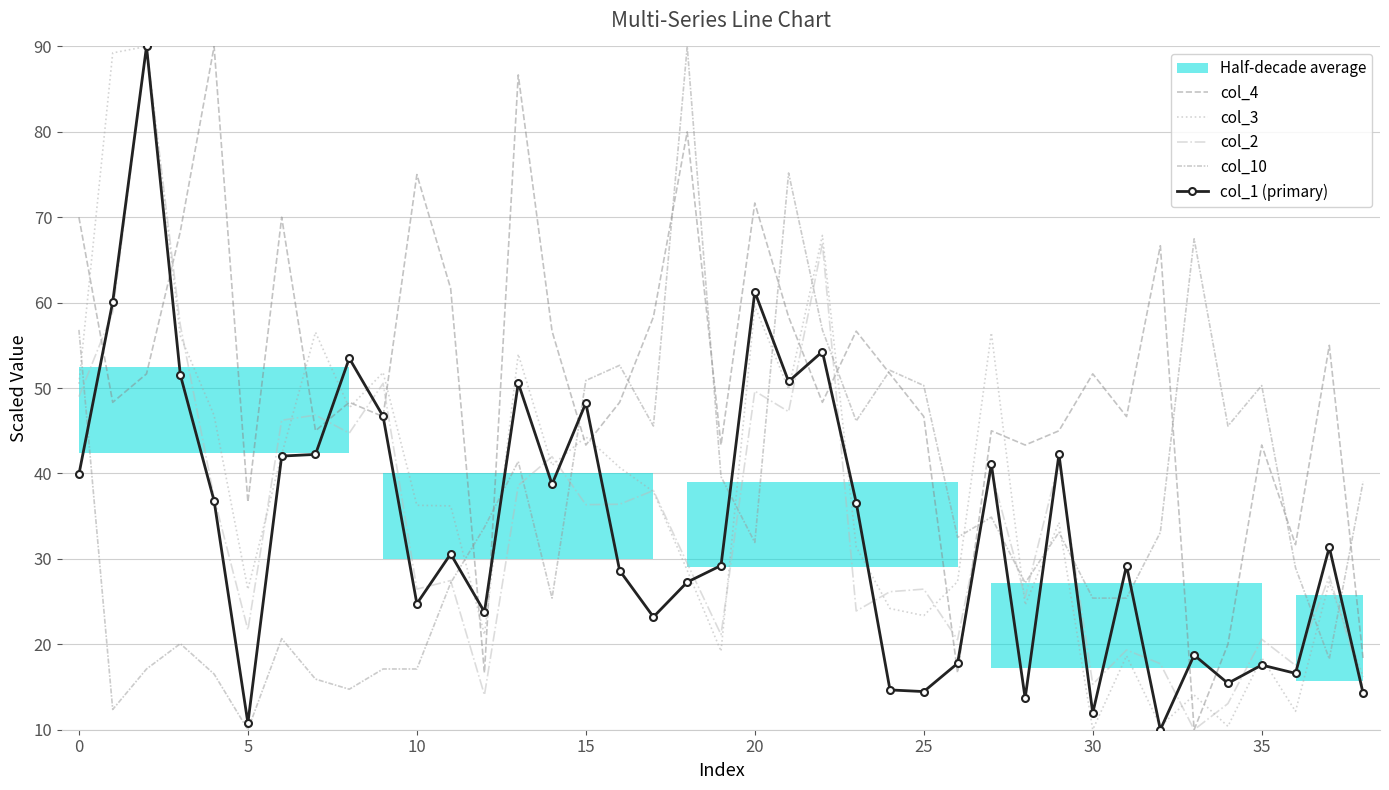

In col_1 (primary), how many points are higher than both neighbors (excluding endpoints)?

13